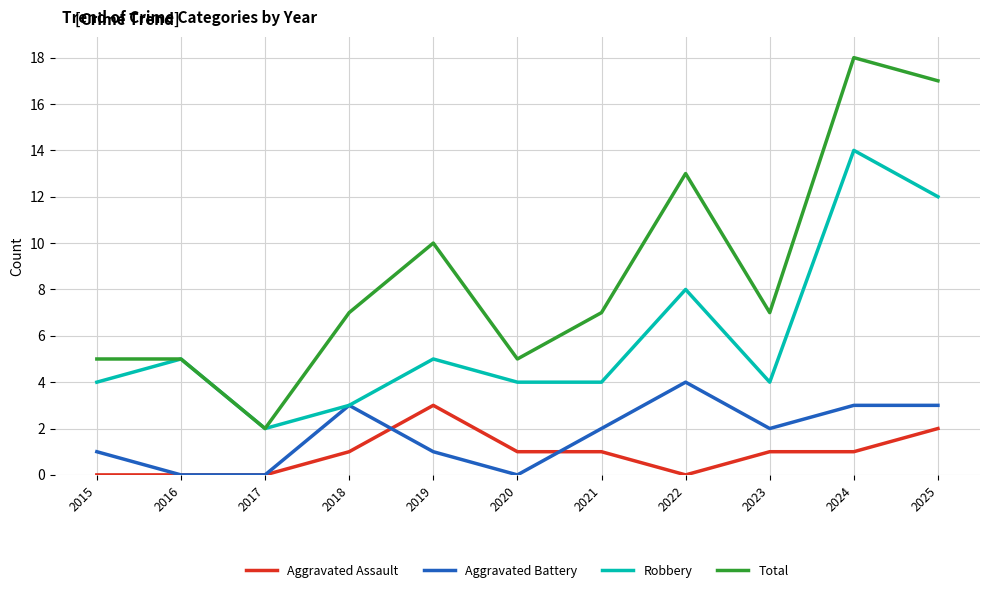

Which series has the largest total across all categories?

Total